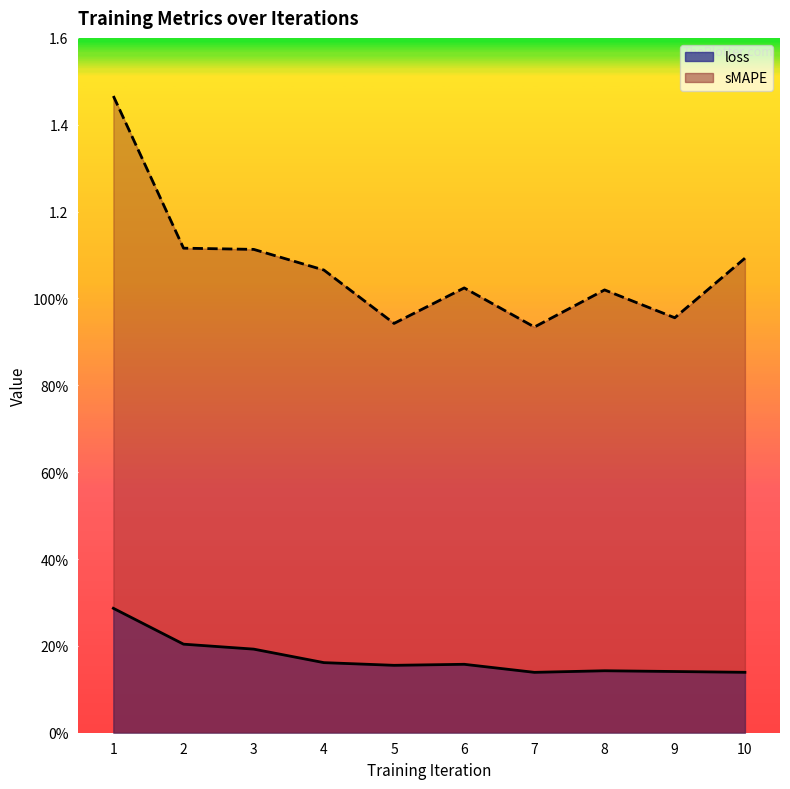

Reading right to left, extract all data points from this chart.

loss: 10=0.1	9=0.1	8=0.1	7=0.1	6=0.2	5=0.2	4=0.2	3=0.2	2=0.2	1=0.3
sMAPE: 10=1.1	9=1.0	8=1.0	7=0.9	6=1.0	5=0.9	4=1.1	3=1.1	2=1.1	1=1.5